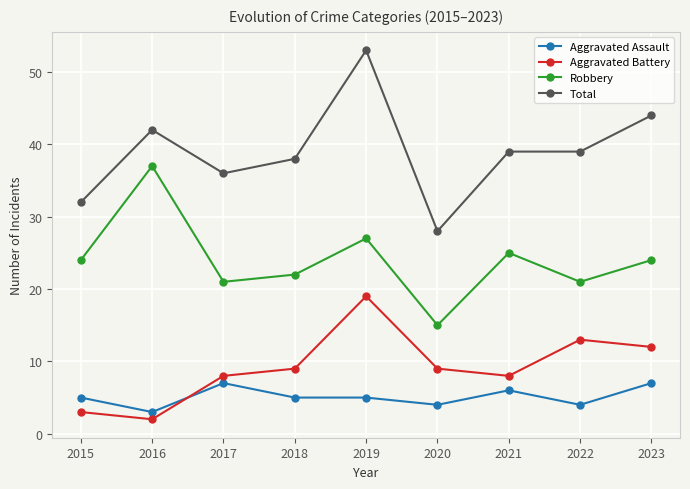

Where is the first local maximum for Aggravated Assault?

2017